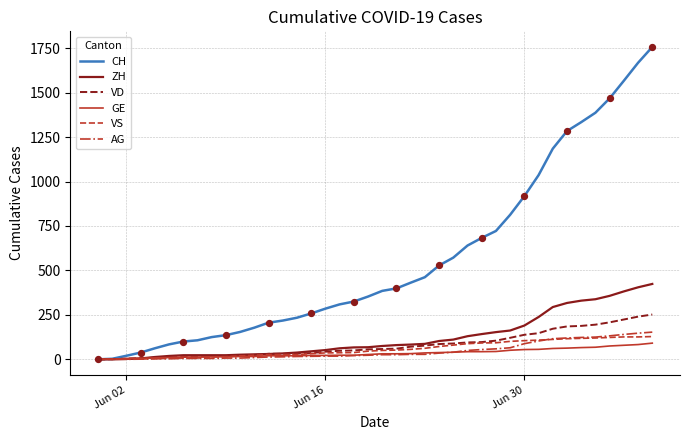

What is the maximum value for GE?

91